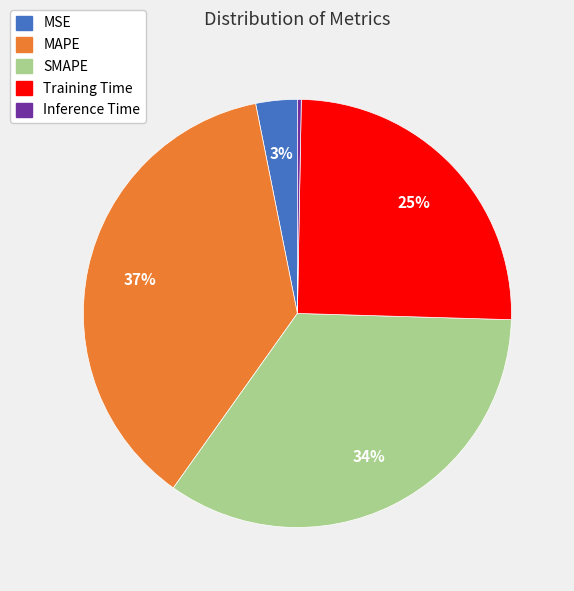

To the nearest percent, what percentage of the pie is MAPE?

37%